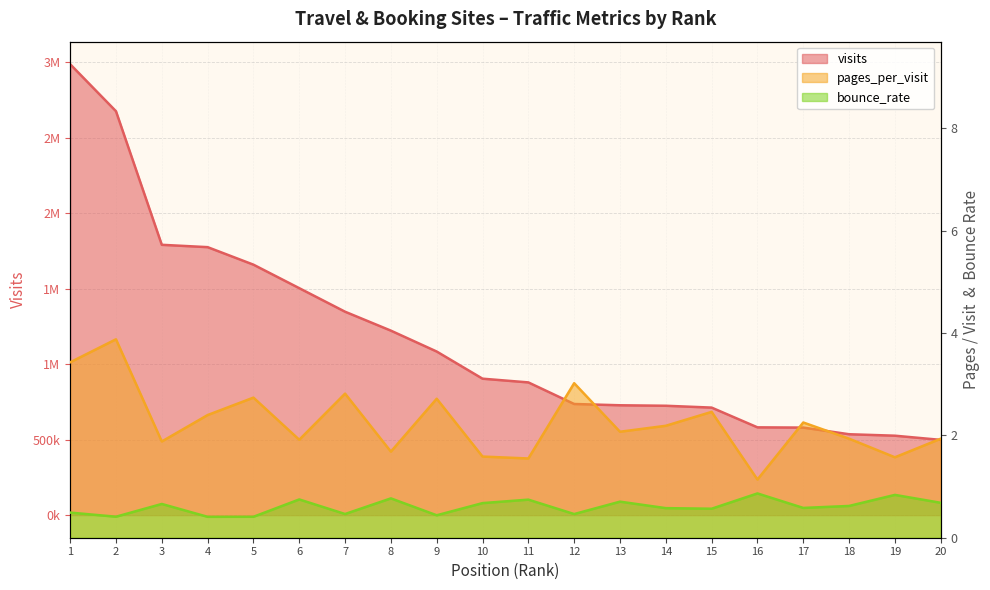

Is the value of visits at 9 greater than the value of bounce_rate at 19?

Yes